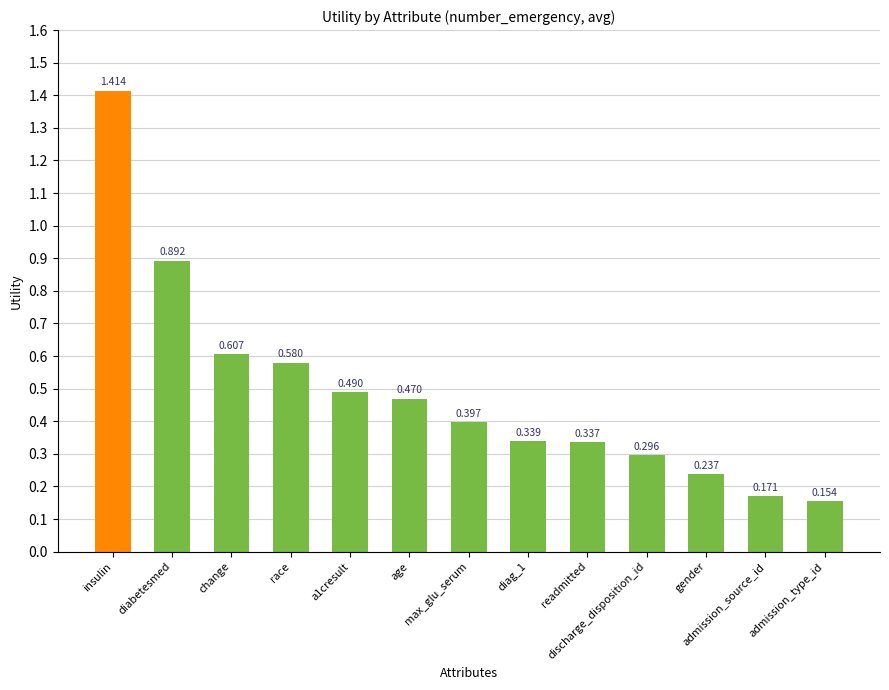

What is the difference between the second highest and second lowest values?

0.7